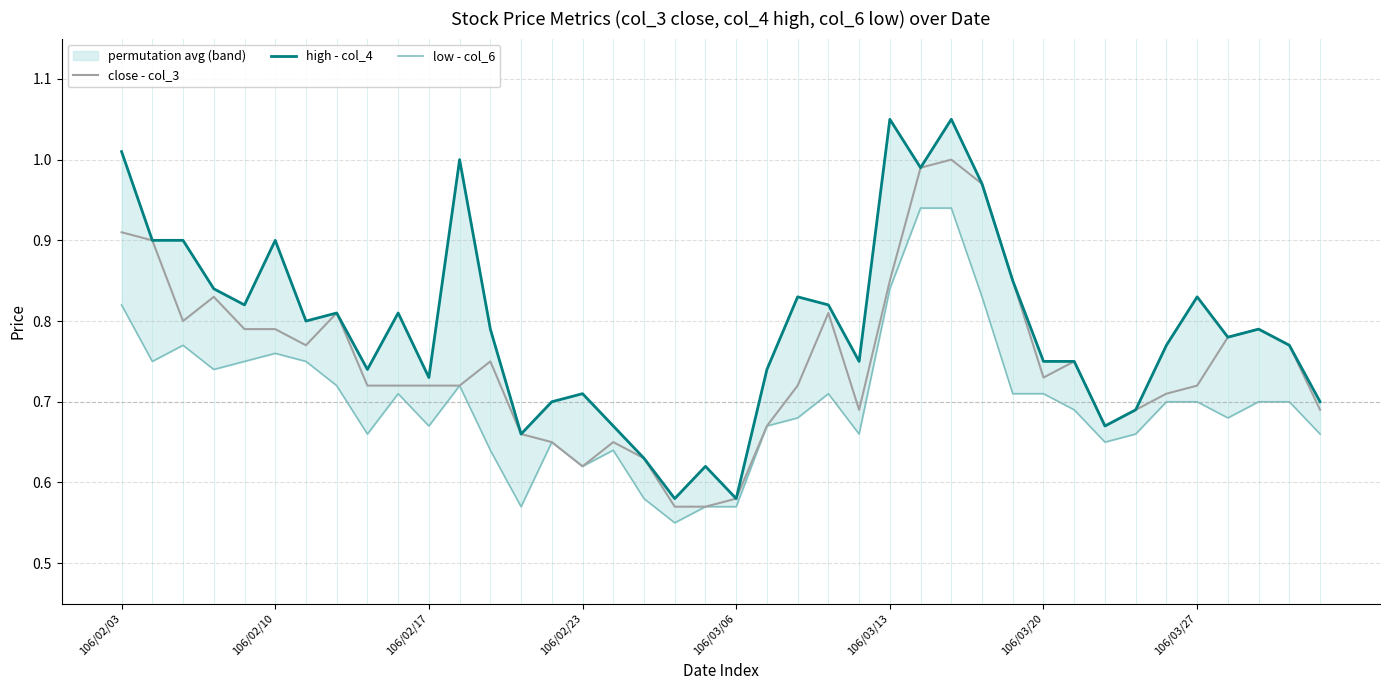

The close - col_3 series shows 1.0 at 106/03/27. True or false?

False